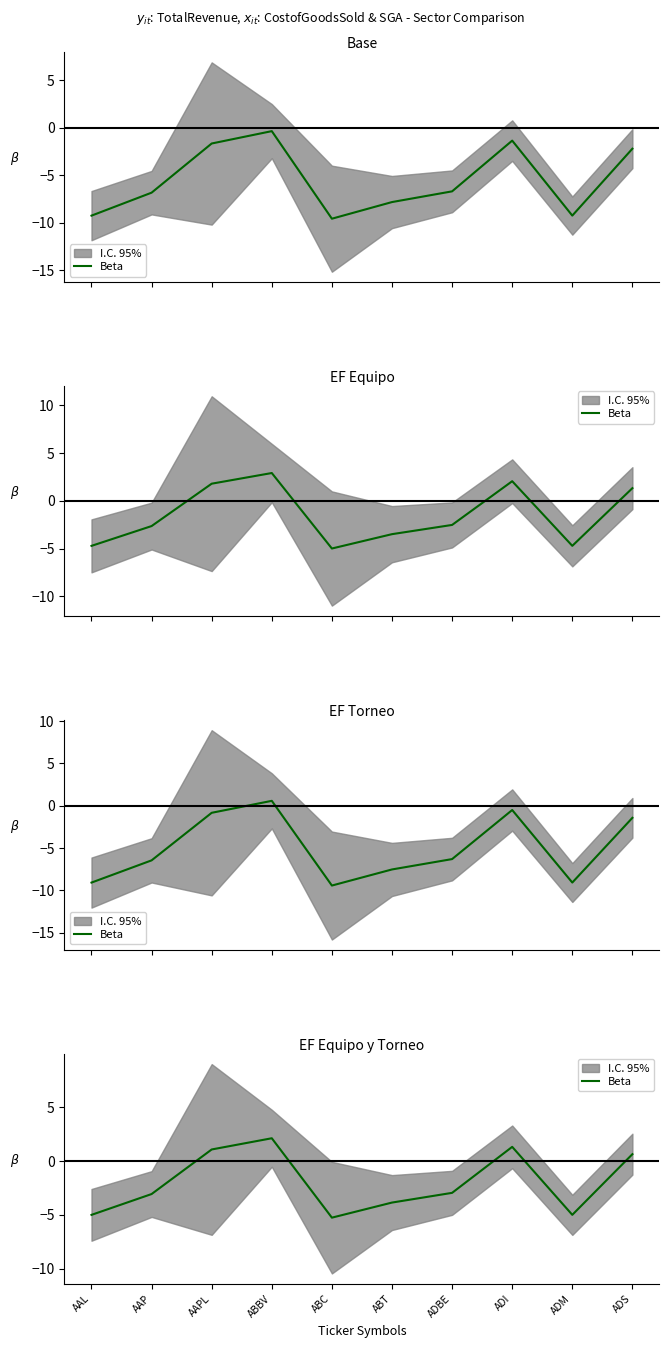

What is the value of the 3rd point from the left?

1.1